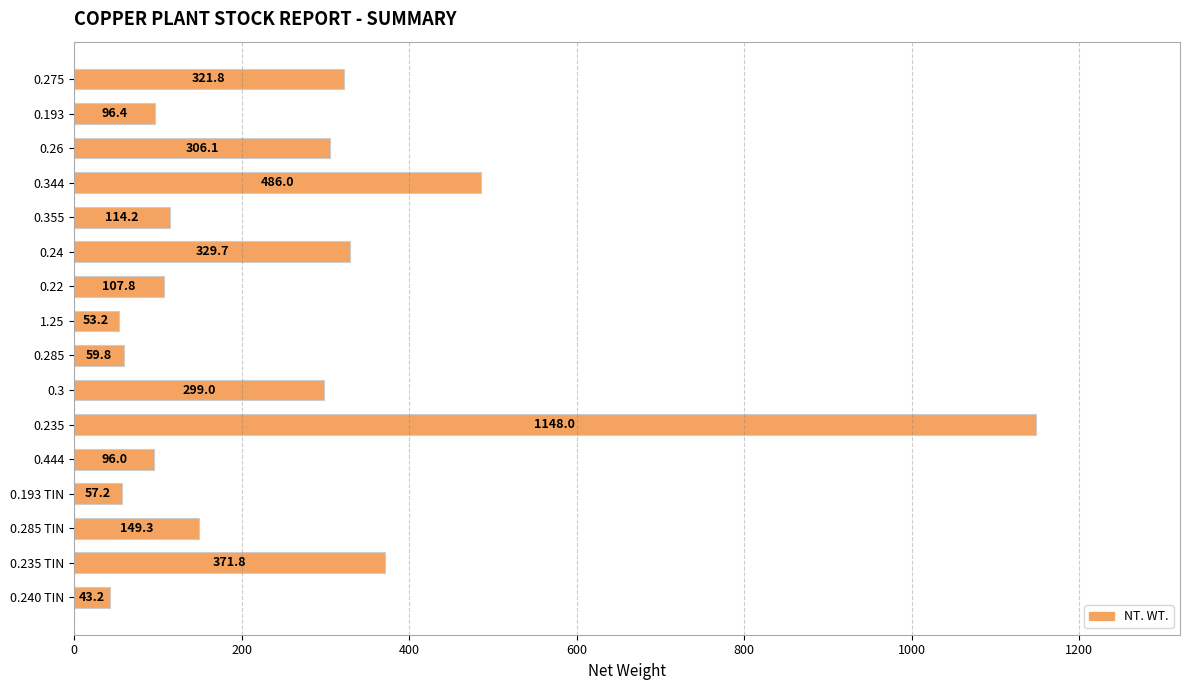

What is the difference between the values at 0.240 TIN and 0.285 TIN?

106.1